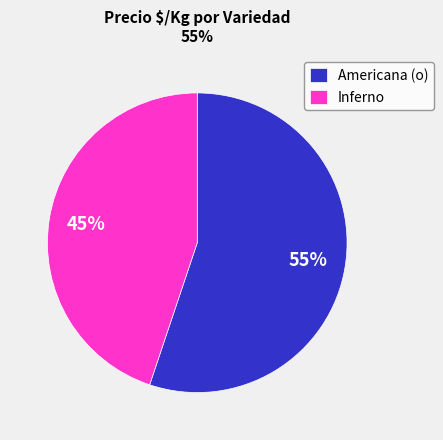

The Inferno slice represents 37% of the pie. True or false?

False